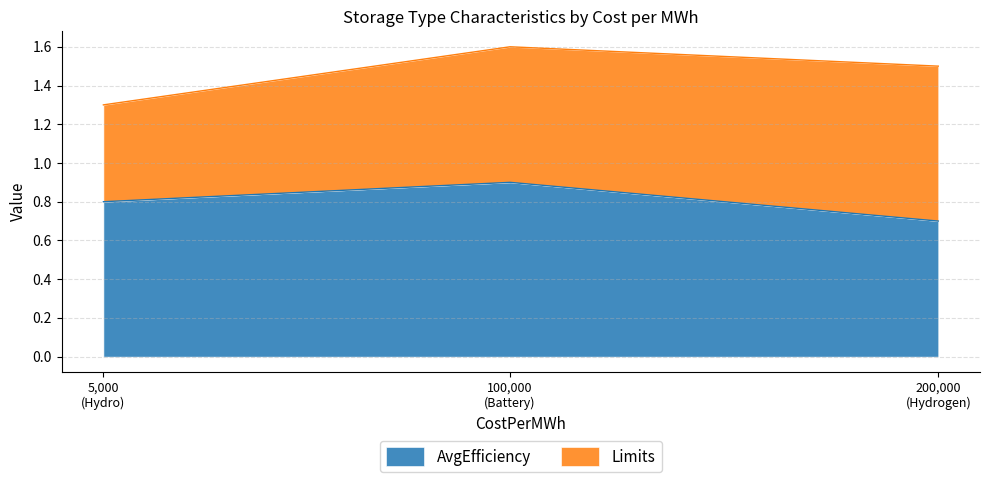

What is the maximum value for AvgEfficiency?

0.9